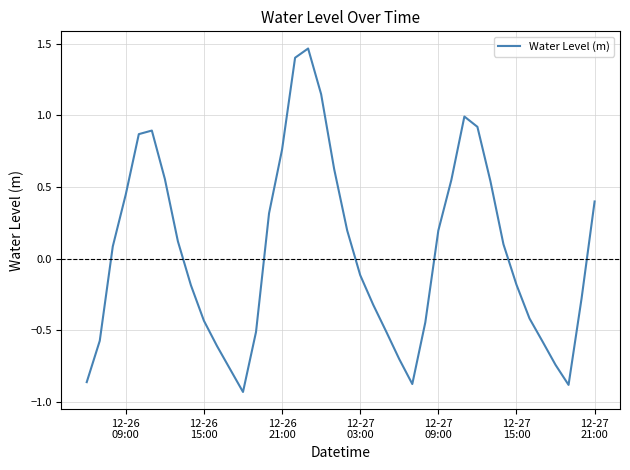

Is this an area chart (filled region under the line)?

No